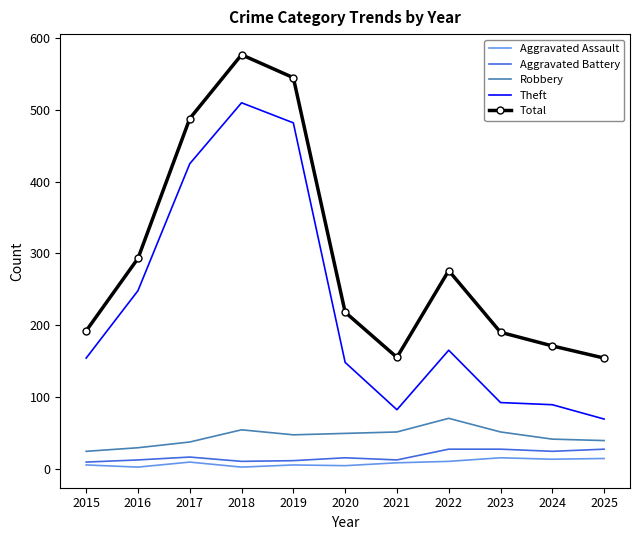

Is it true that Aggravated Battery equals 27 at 2022?

True